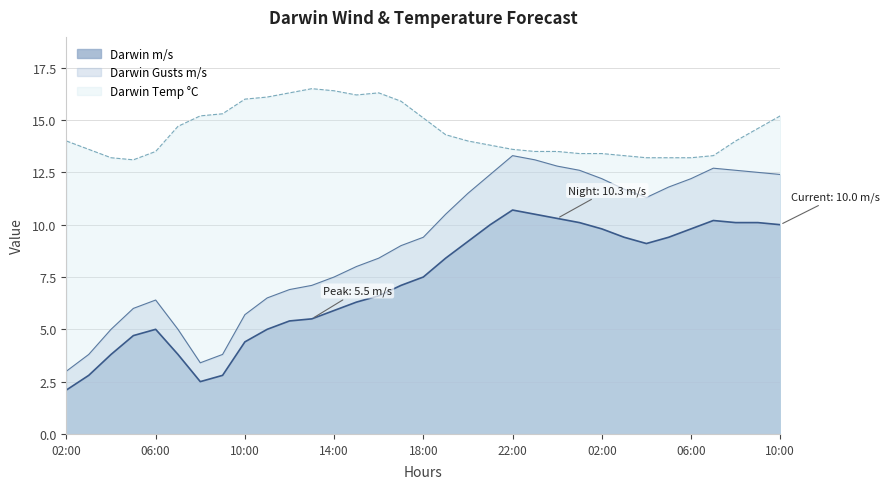

What is the difference between the maximum and minimum values in the Darwin Gusts m/s series?

10.3